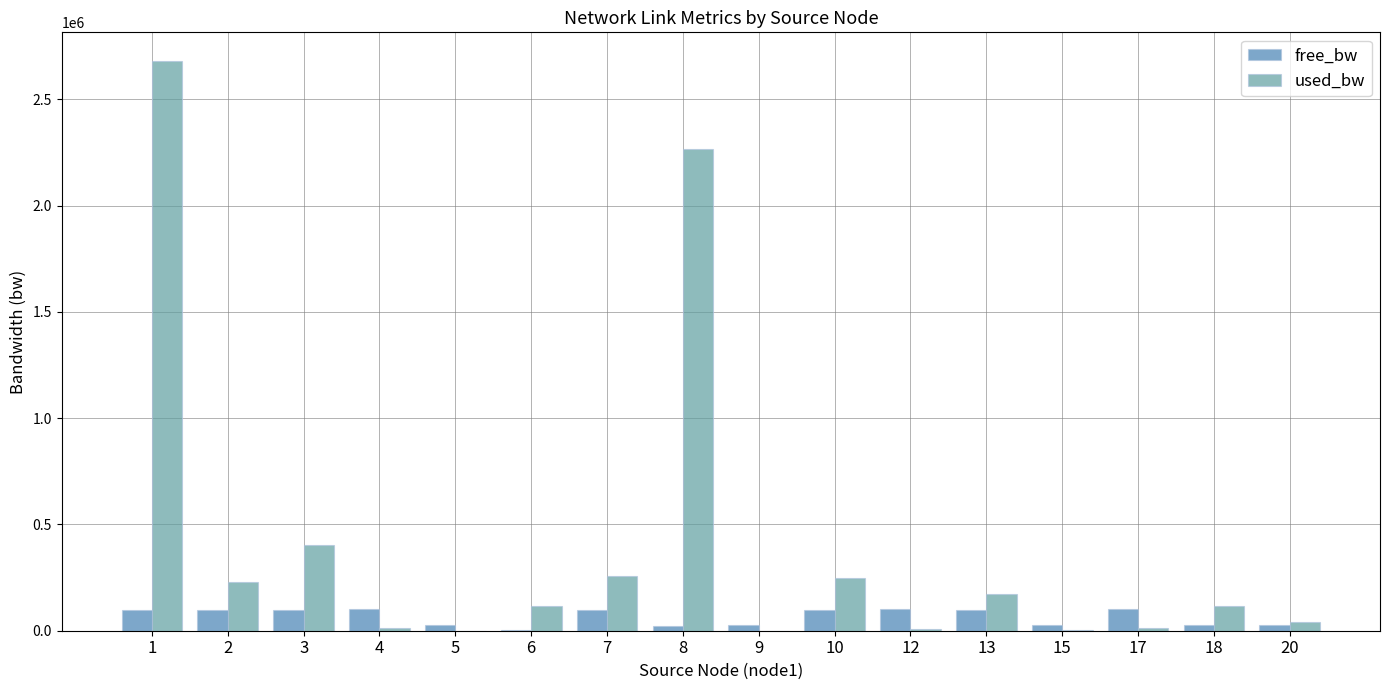

How many values in the used_bw series exceed 118205?

9